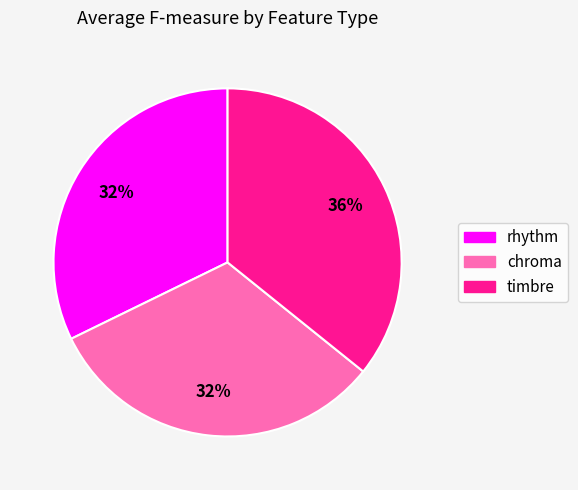

What is the largest slice in the pie chart?

timbre